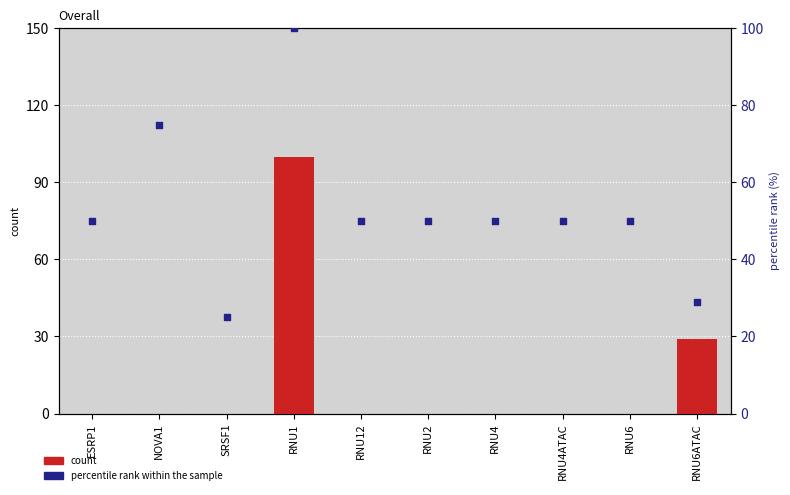

Which series reaches the maximum Y coordinate?

count